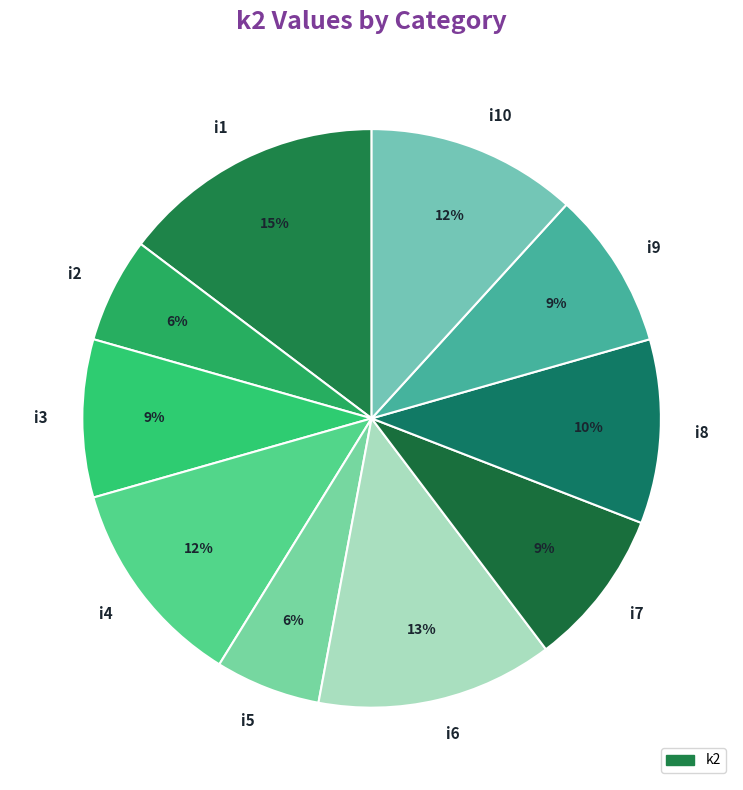

The i4 slice represents 1% of the pie. True or false?

False